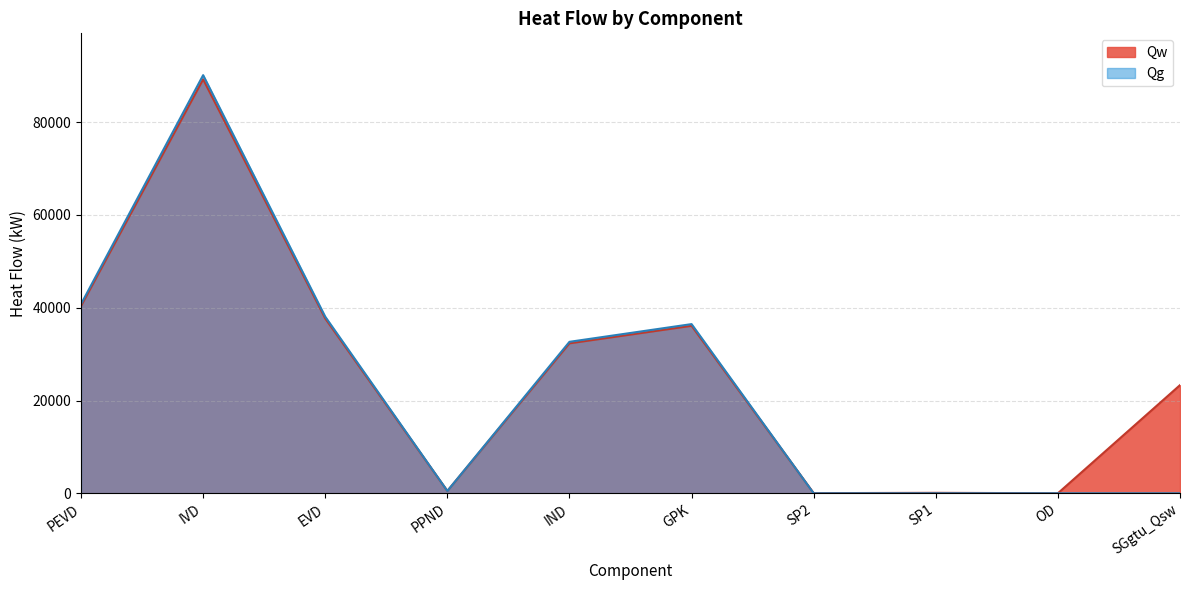

Where does the Qw series first go above 32325?

PEVD